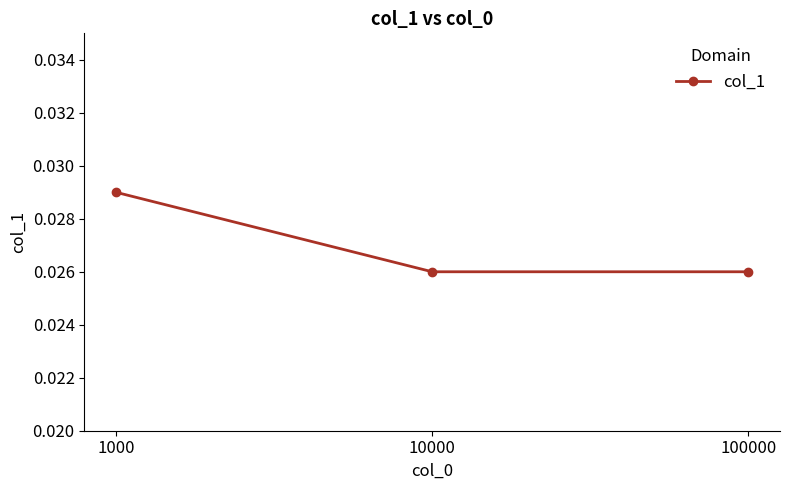

How many lines are shown in the chart?

1